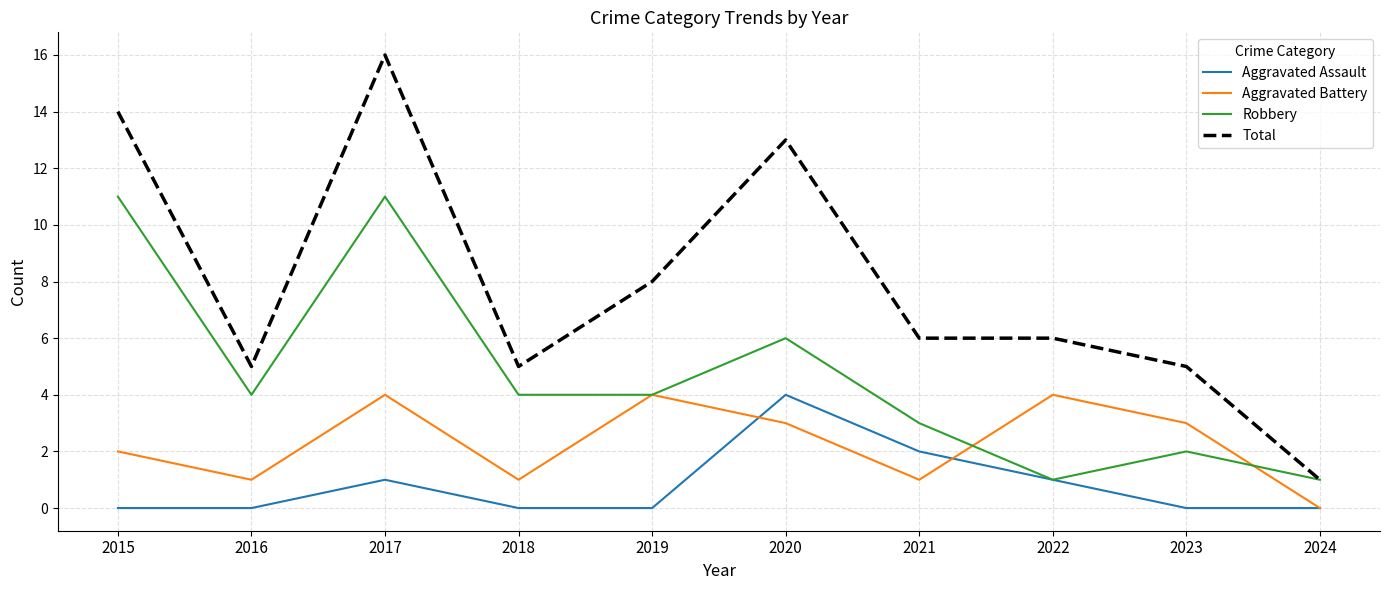

Where is Total nearest to the value 8?

2019